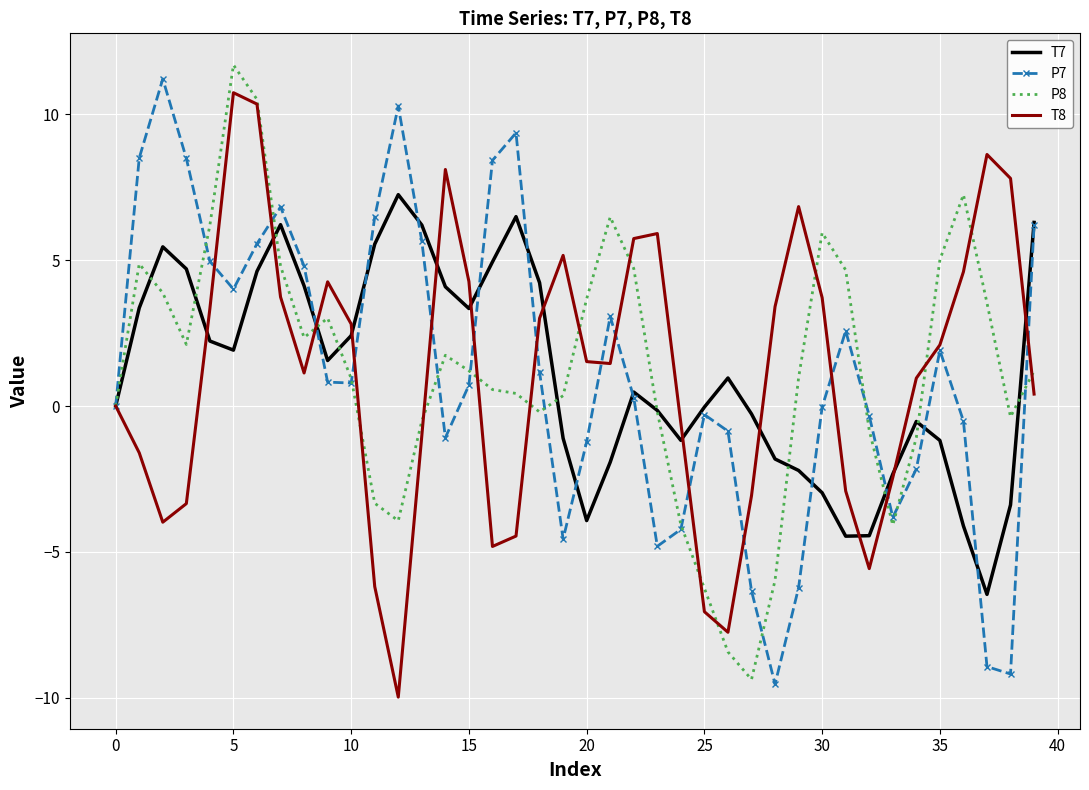

True or false: T7 and T8 intersect in this chart.

True